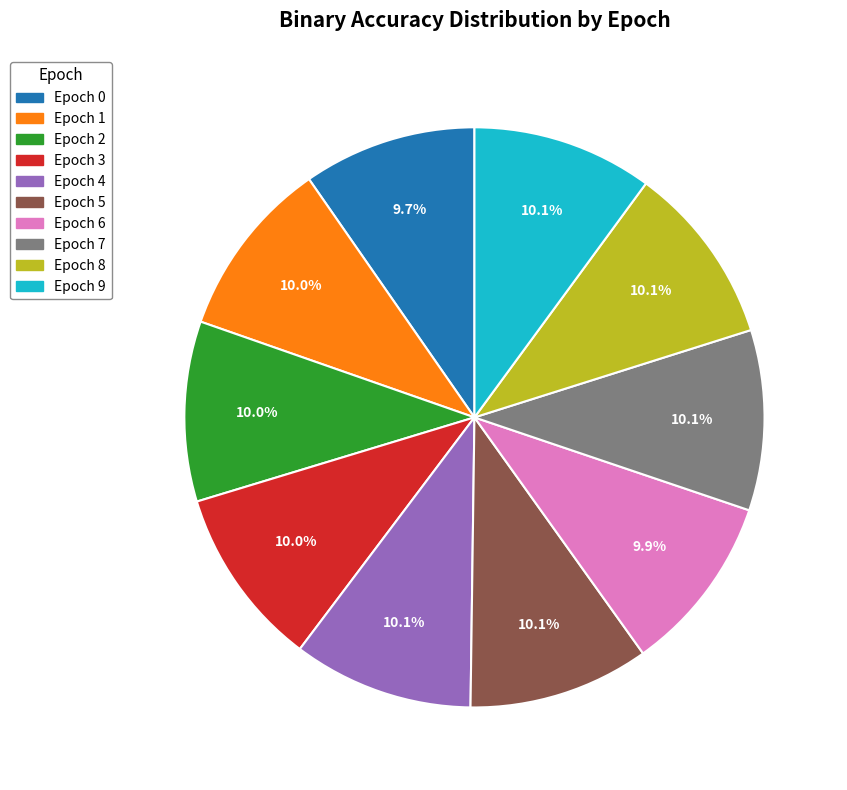

Does any single category account for the majority?

No